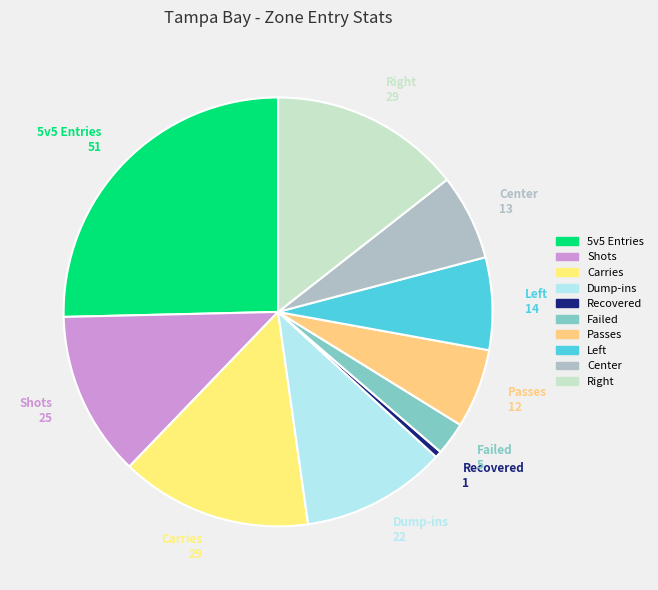

True or false: Center accounts for 20% of the total.

False